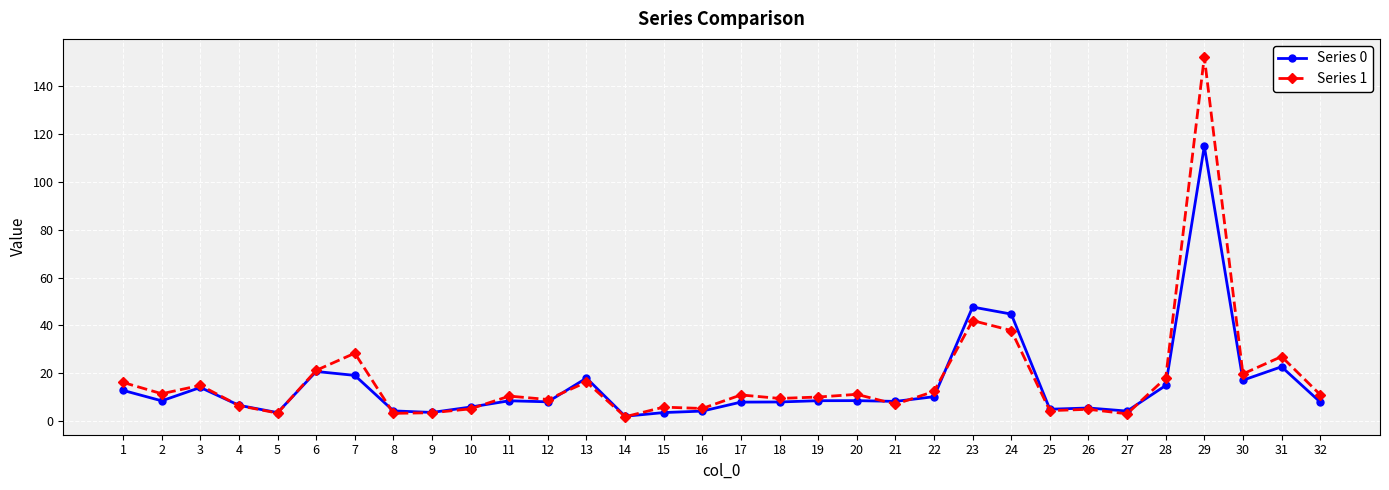

List the series in order of their peak value, highest first.

Series 1, Series 0